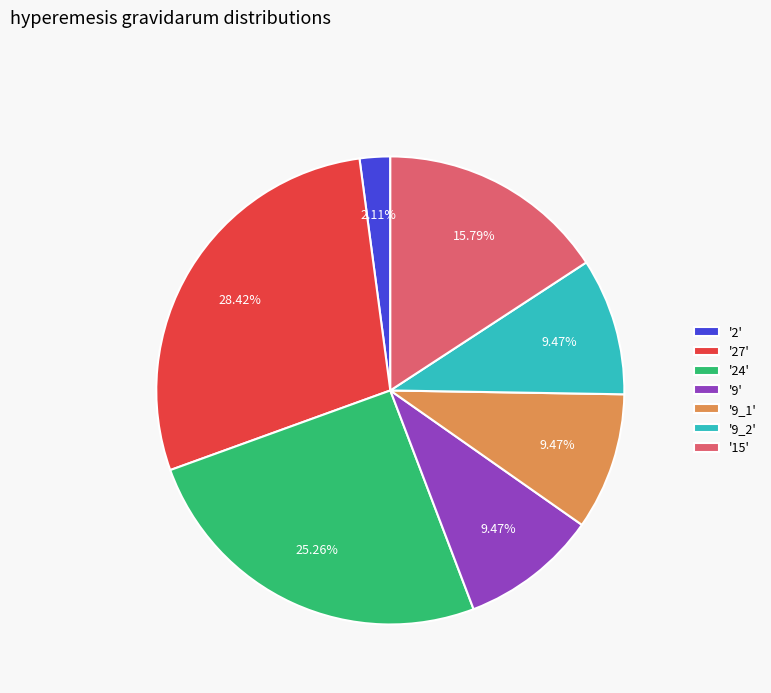

Between '9' and '24', which is larger?

'24'